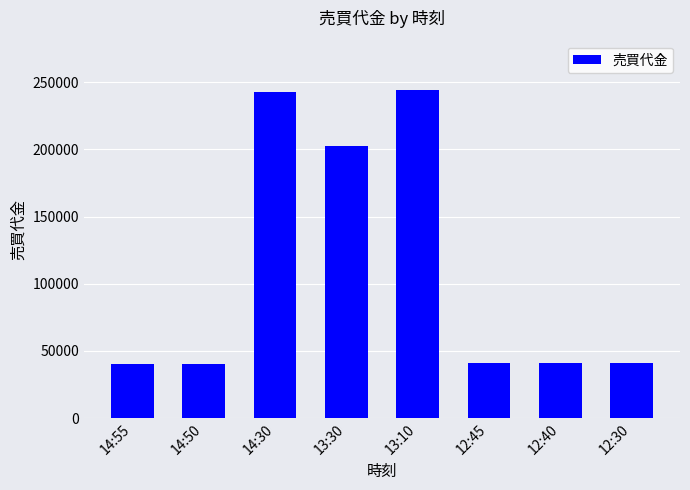

What is the change in value from 14:55 to 13:10?

+203700